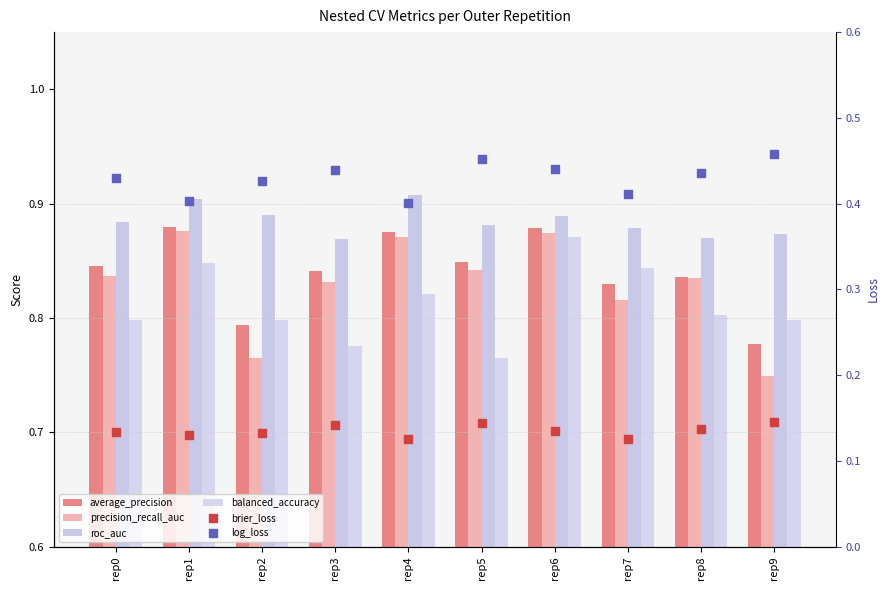

Which series has the largest total across all categories?

roc_auc